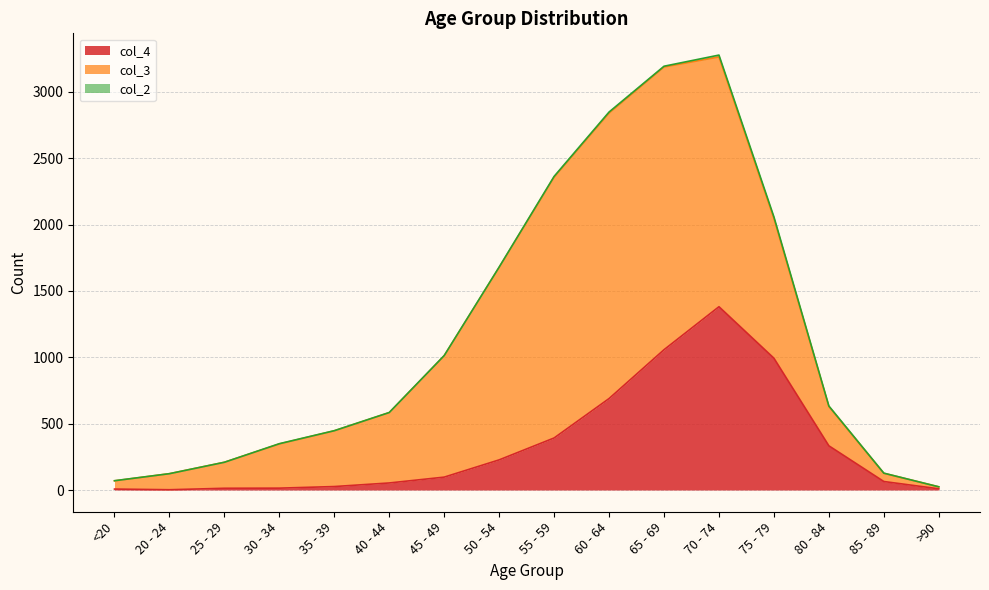

At 75 - 79, list the series in order from smallest to largest.

col_2, col_4, col_3